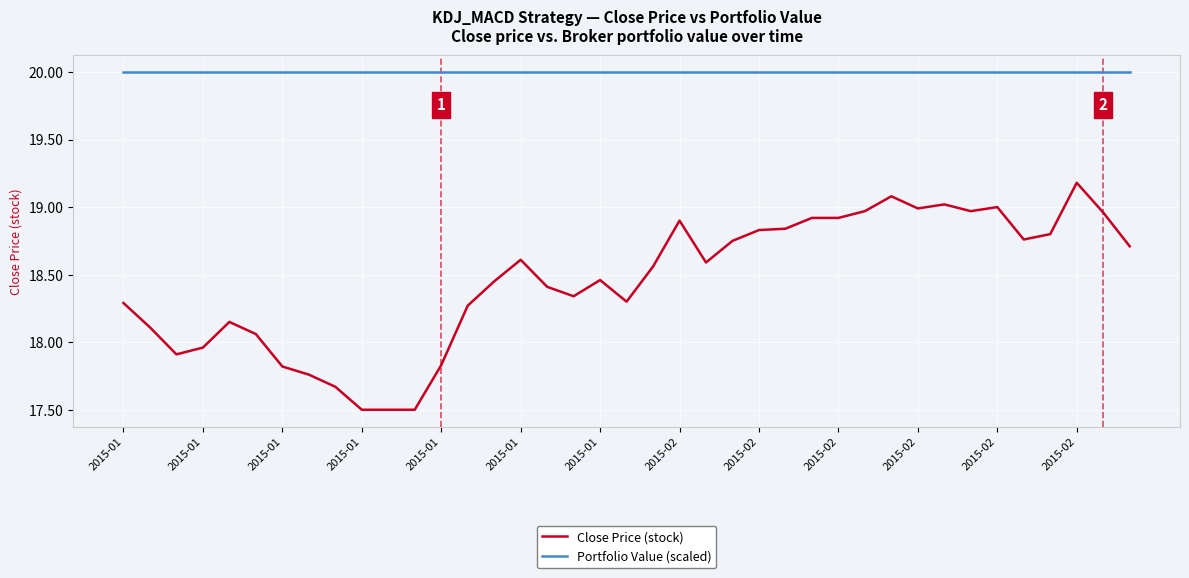

Which series has the largest range (max minus min)?

Close Price (stock)